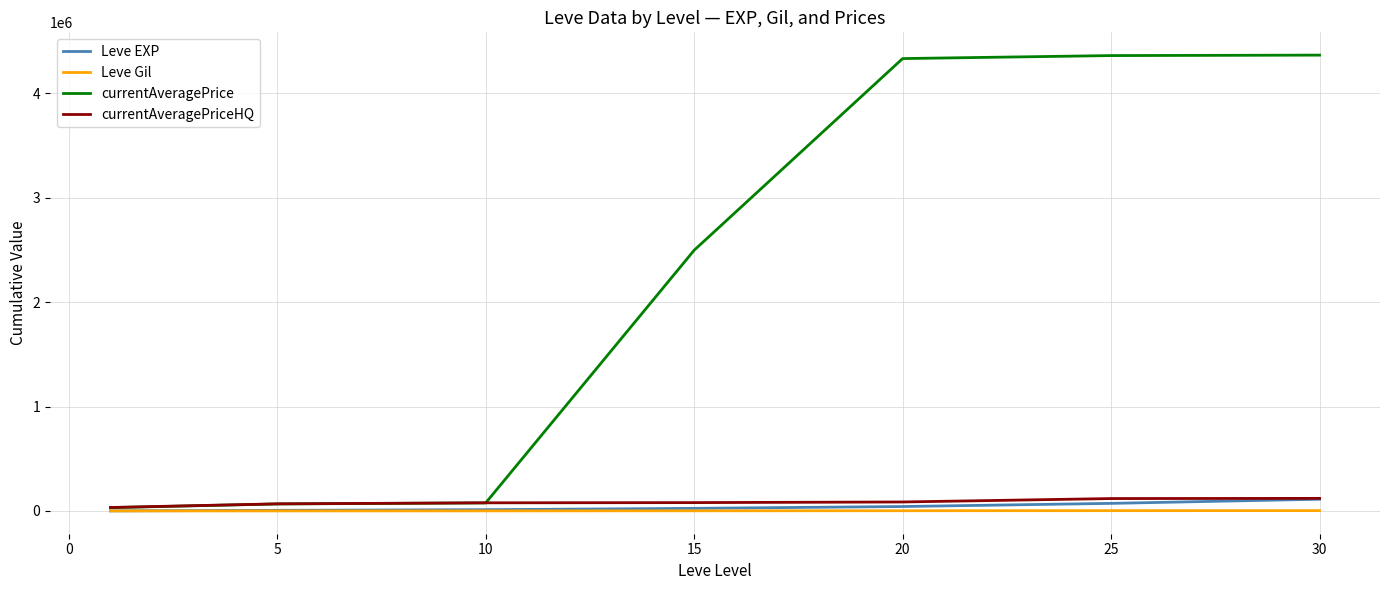

What is the maximum value for Leve EXP?

112243.7